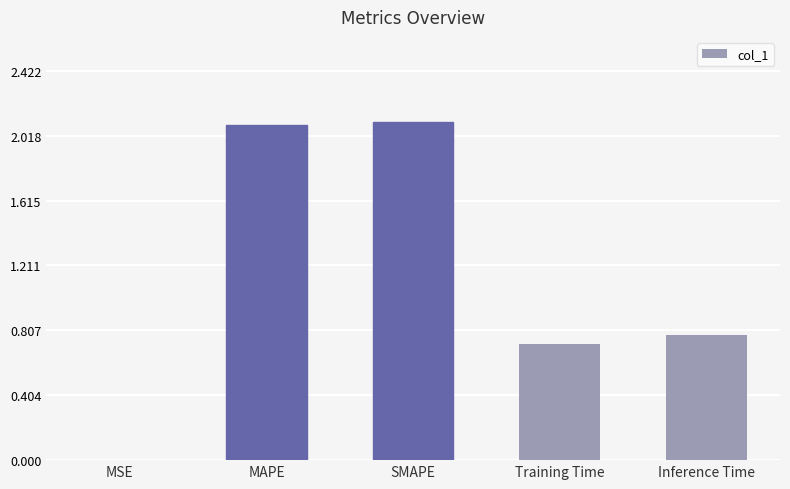

Which label corresponds to the largest value in the chart?

SMAPE